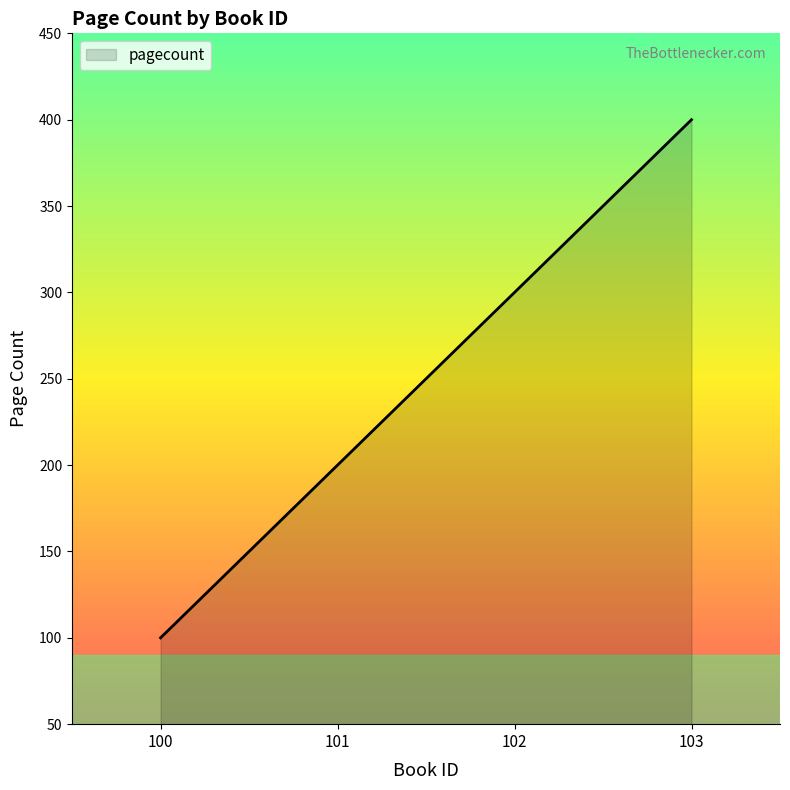

Reading right to left, list all the values displayed in this chart.

103=400	102=300	101=200	100=100